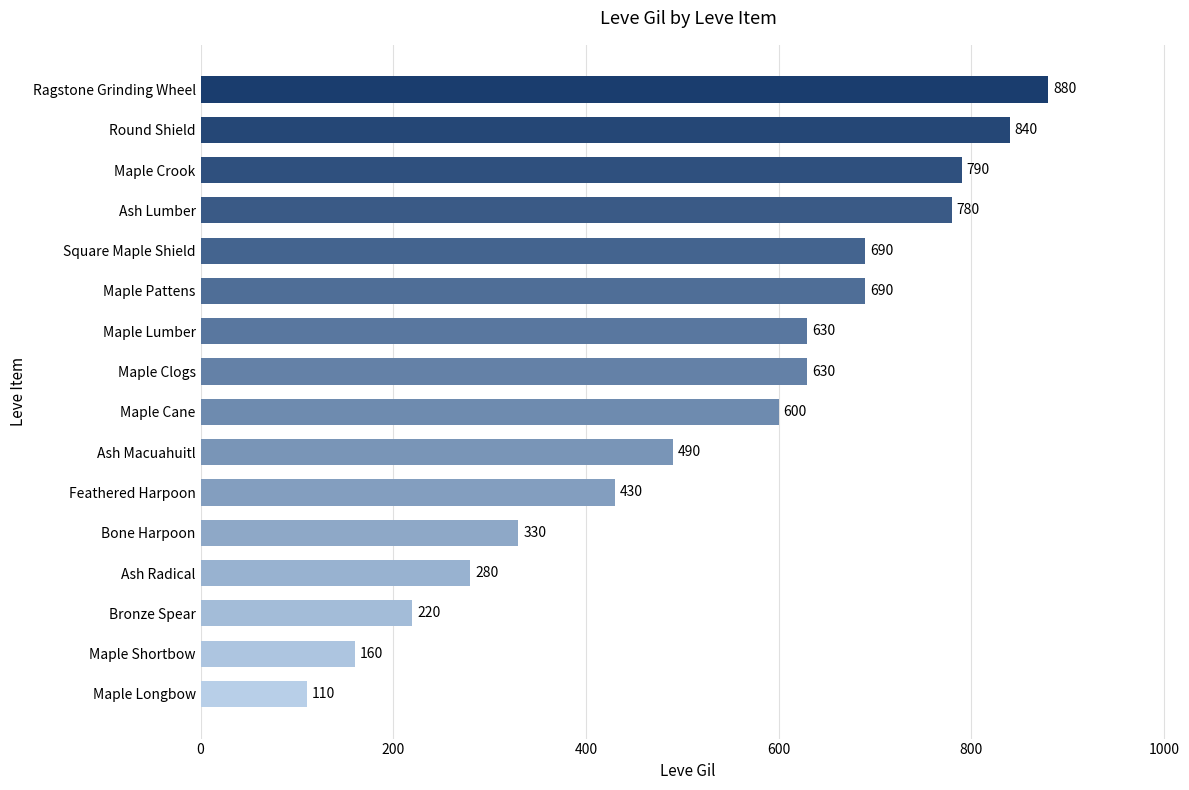

The value at Ash Radical is 280. True or false?

True